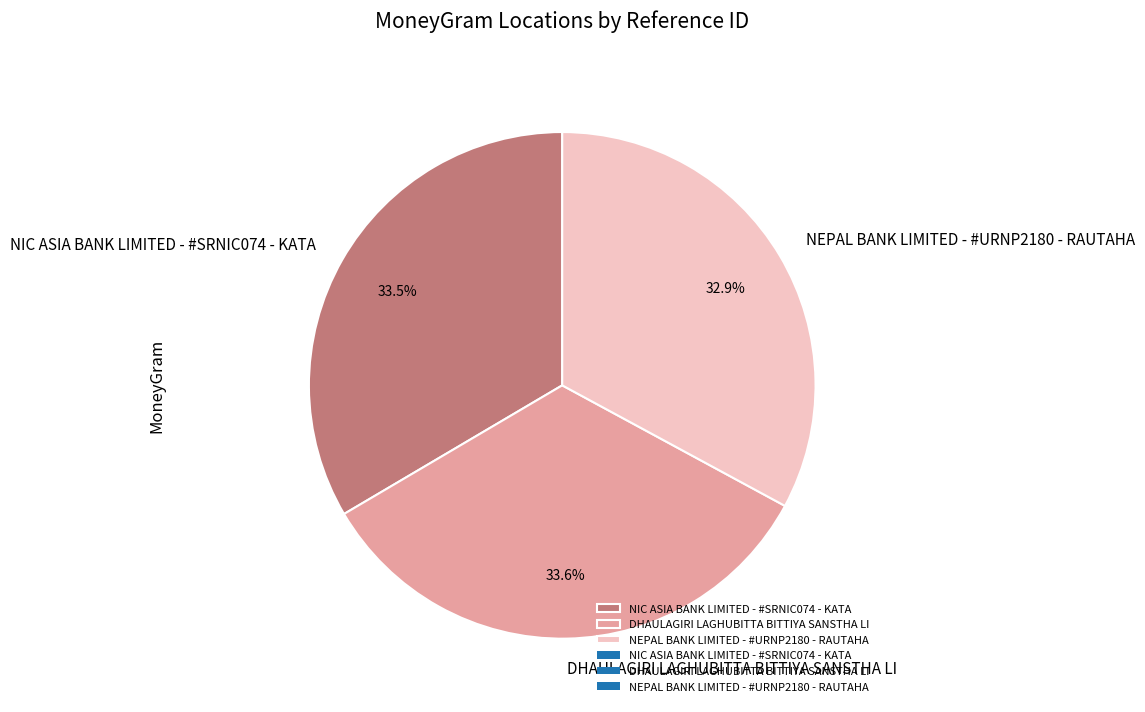

How many slices are in this pie chart?

3